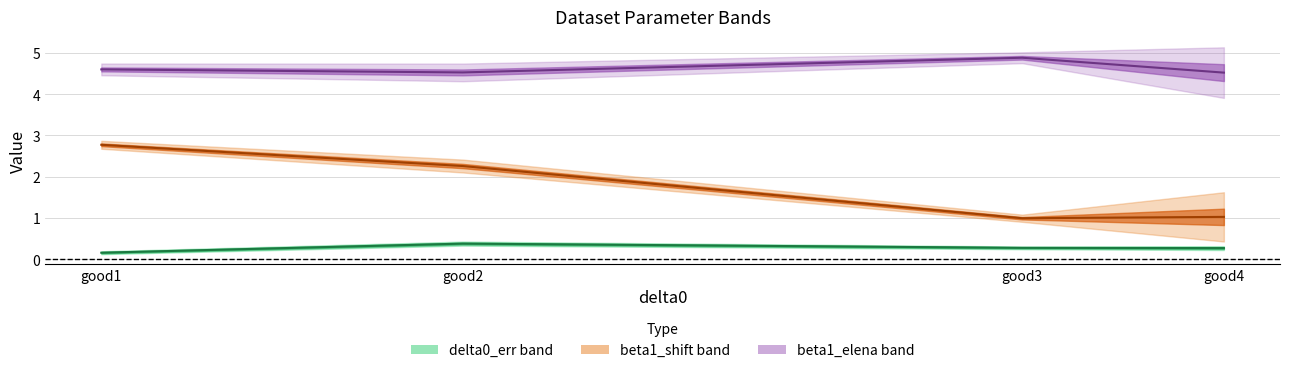

How many data points in beta1_shift are less than 2?

2